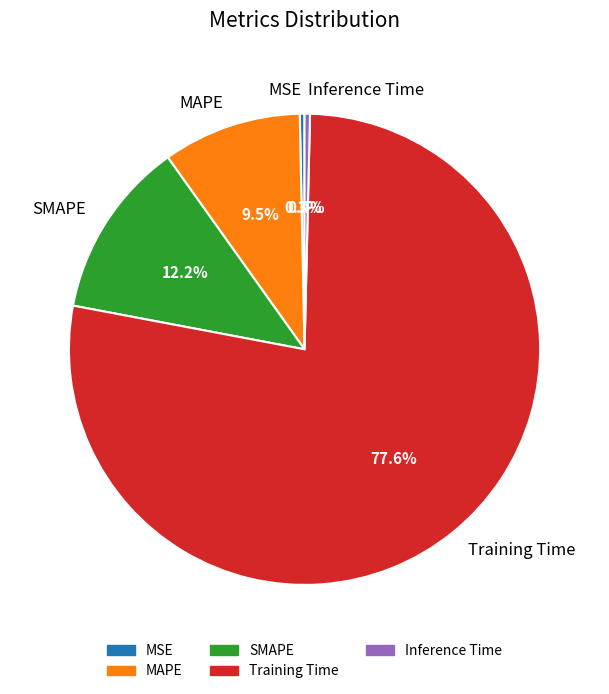

Count the number of slices in the pie.

5